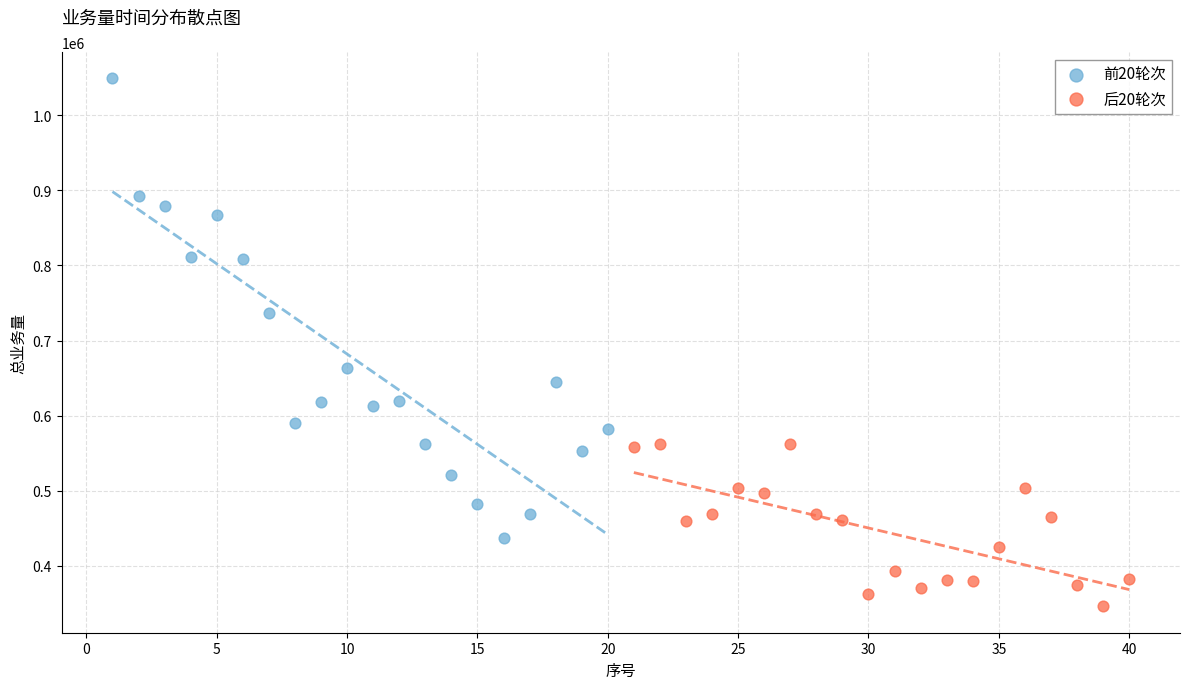

Which series reaches the minimum Y coordinate?

后20轮次